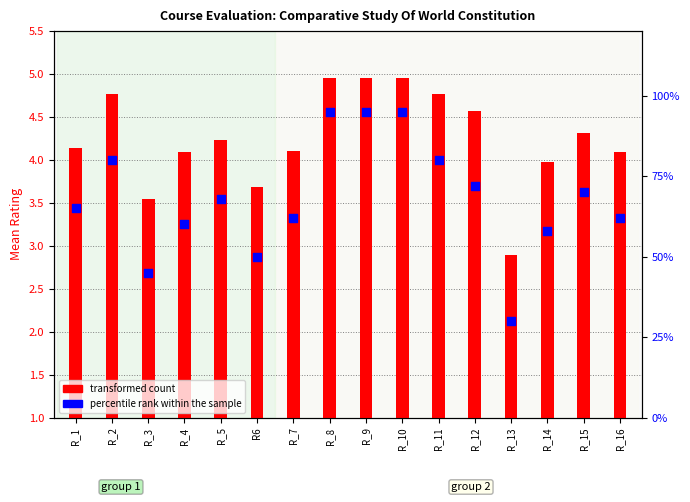

At which category is the sum across all series the highest?

R_8